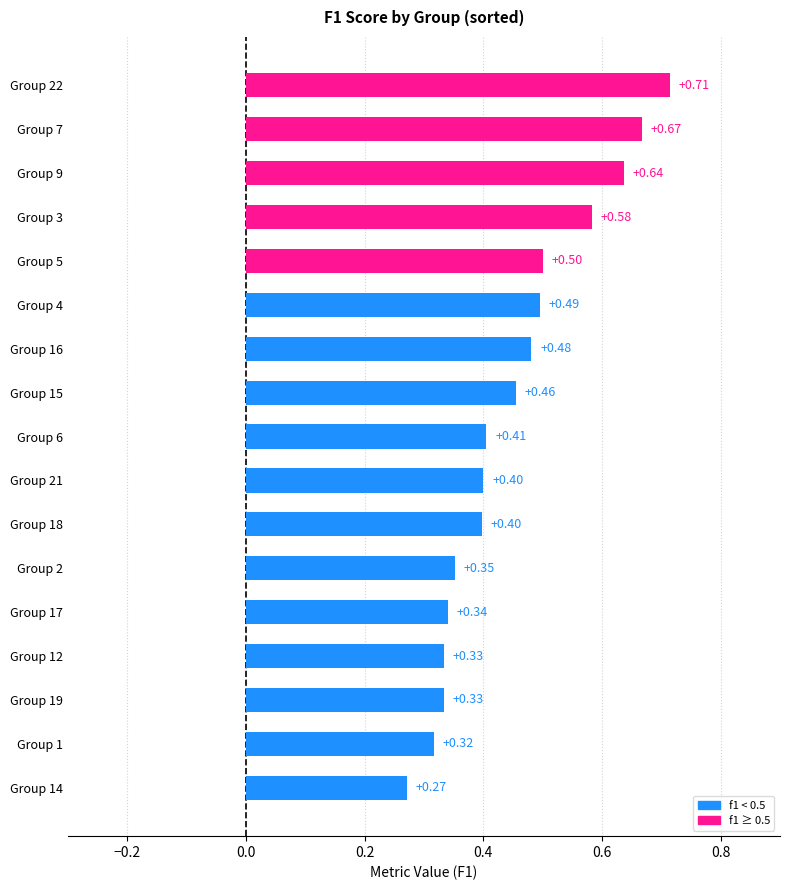

How many categories are shown in the chart?

17